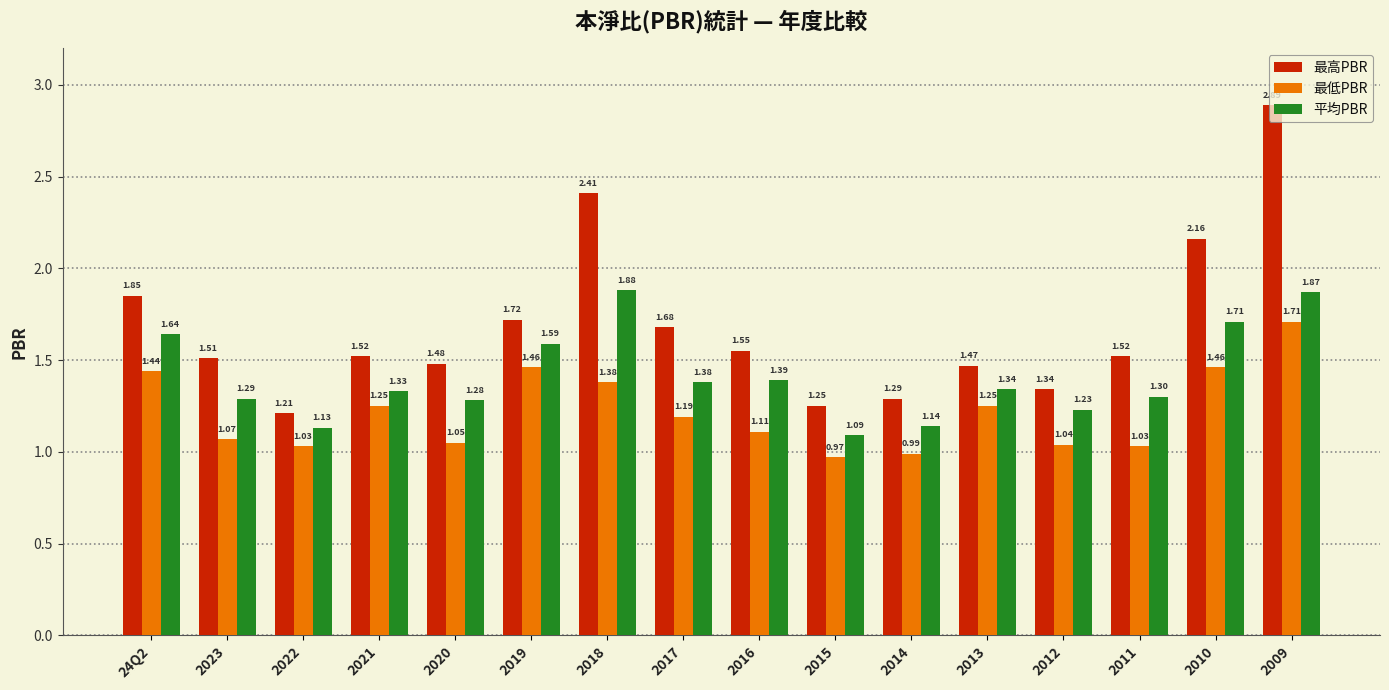

Which category has the highest value in the 平均PBR series?

2018